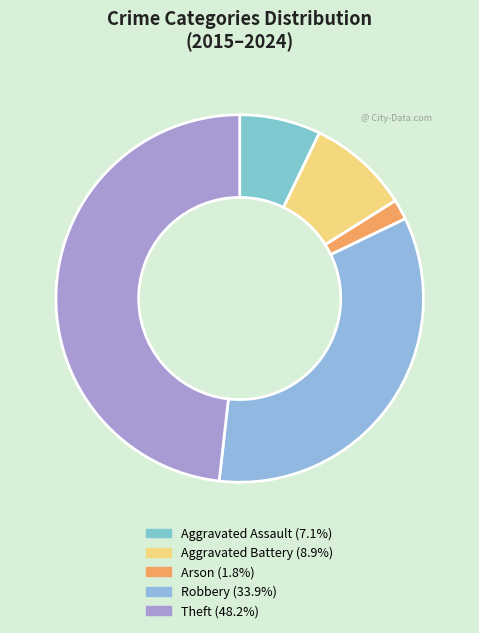

What is the smallest slice in the pie chart?

Arson